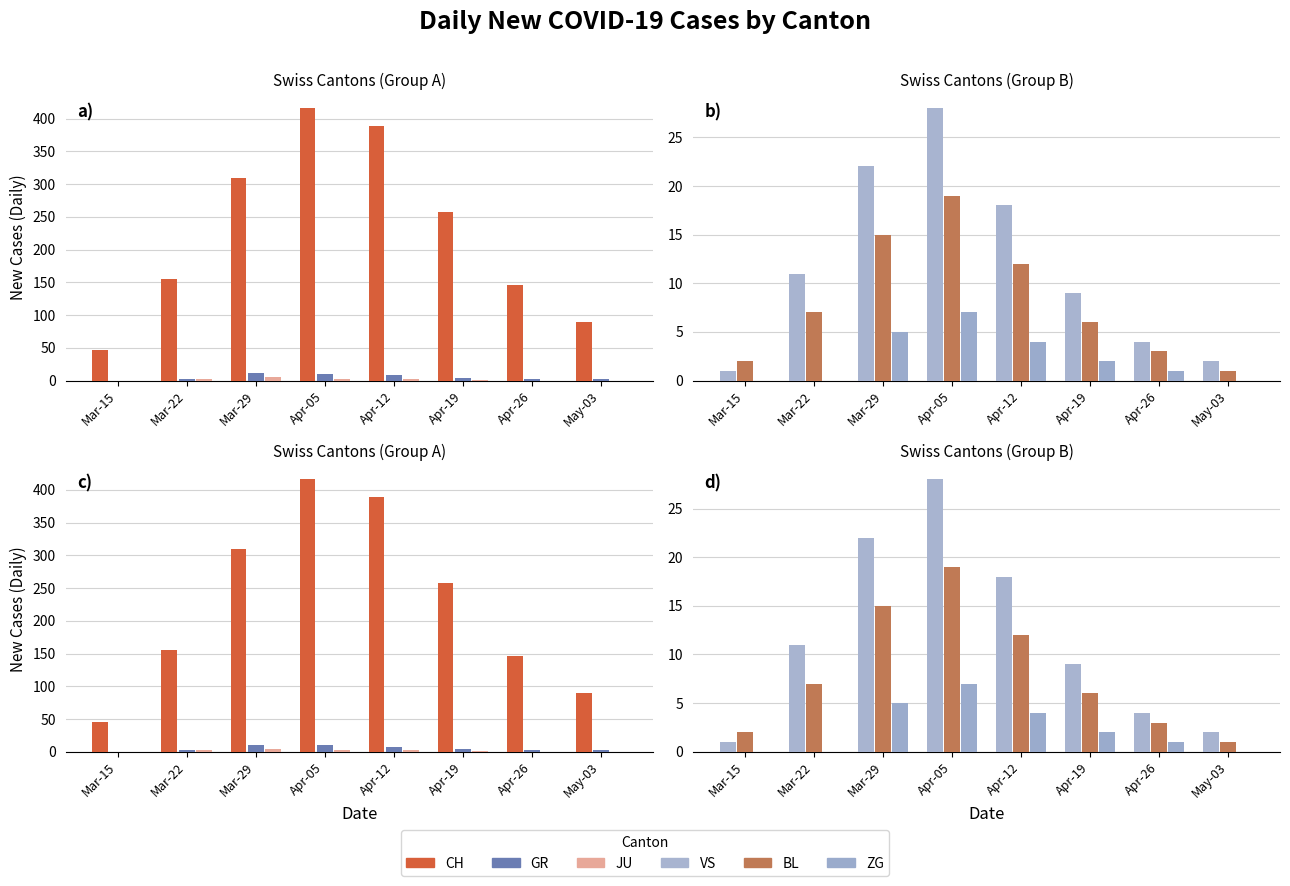

At how many categories does at least one series exceed 172?

4